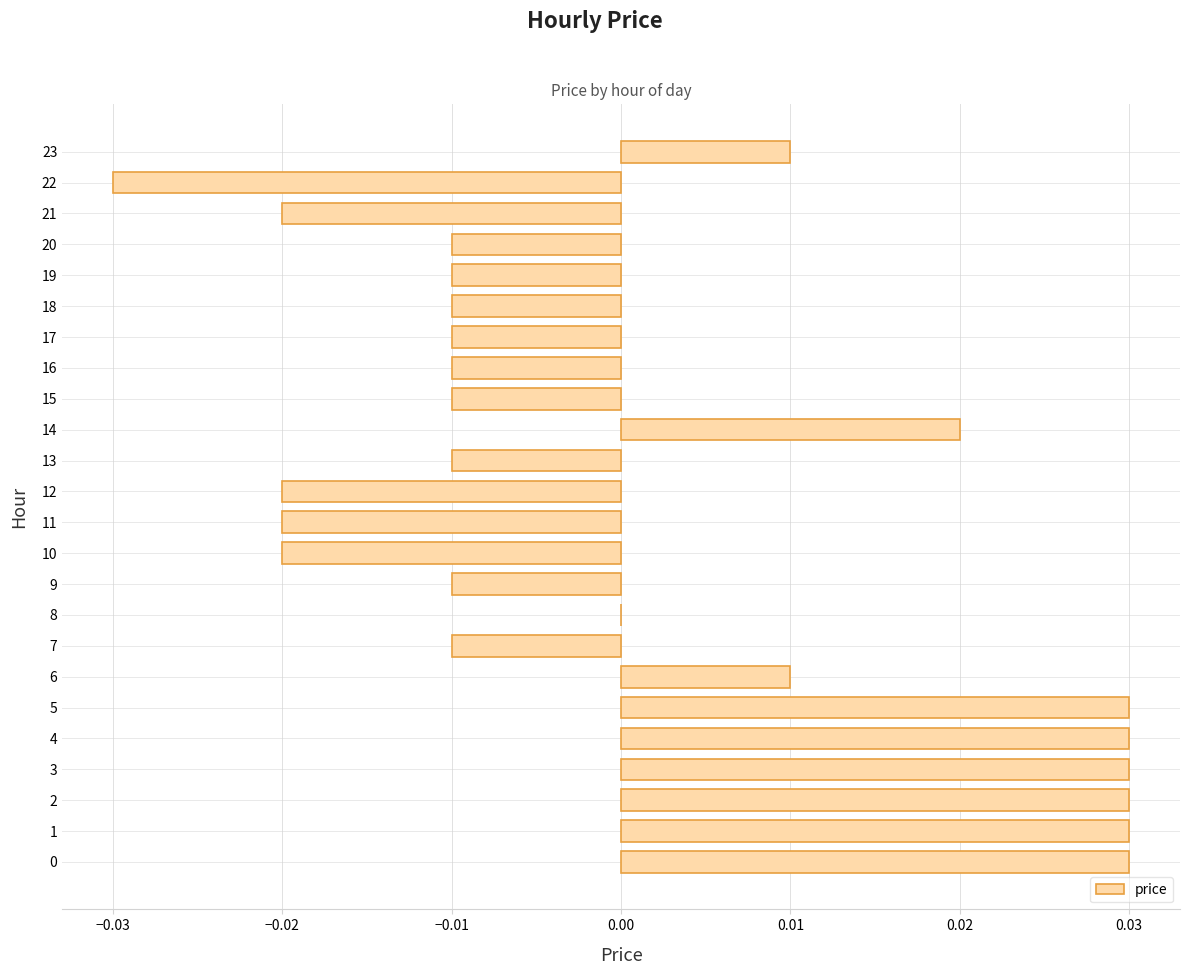

Between 23 and 20, which is larger?

23